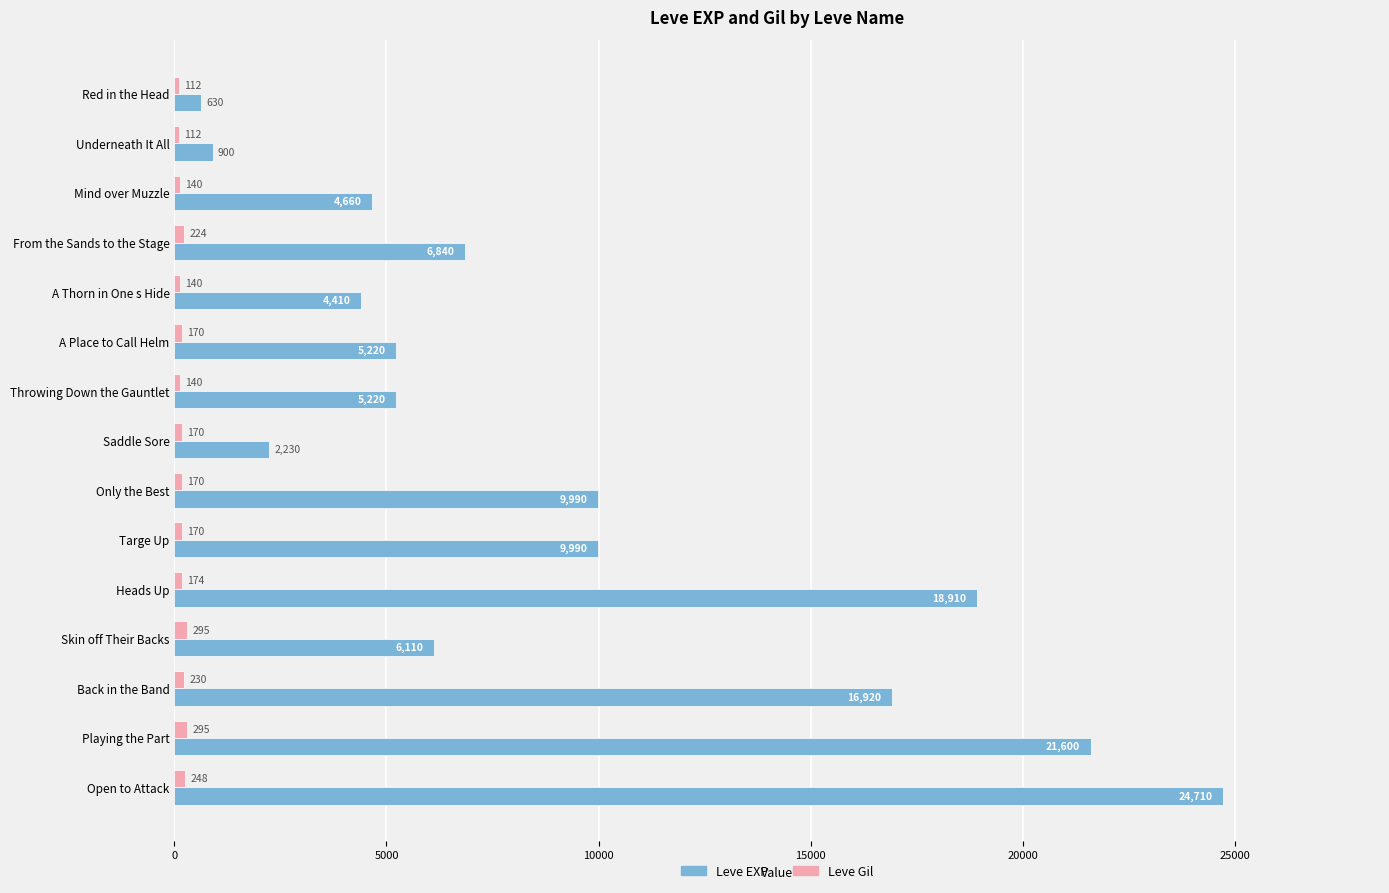

Is the value of Leve EXP at Underneath It All greater than the value of Leve Gil at Open to Attack?

Yes